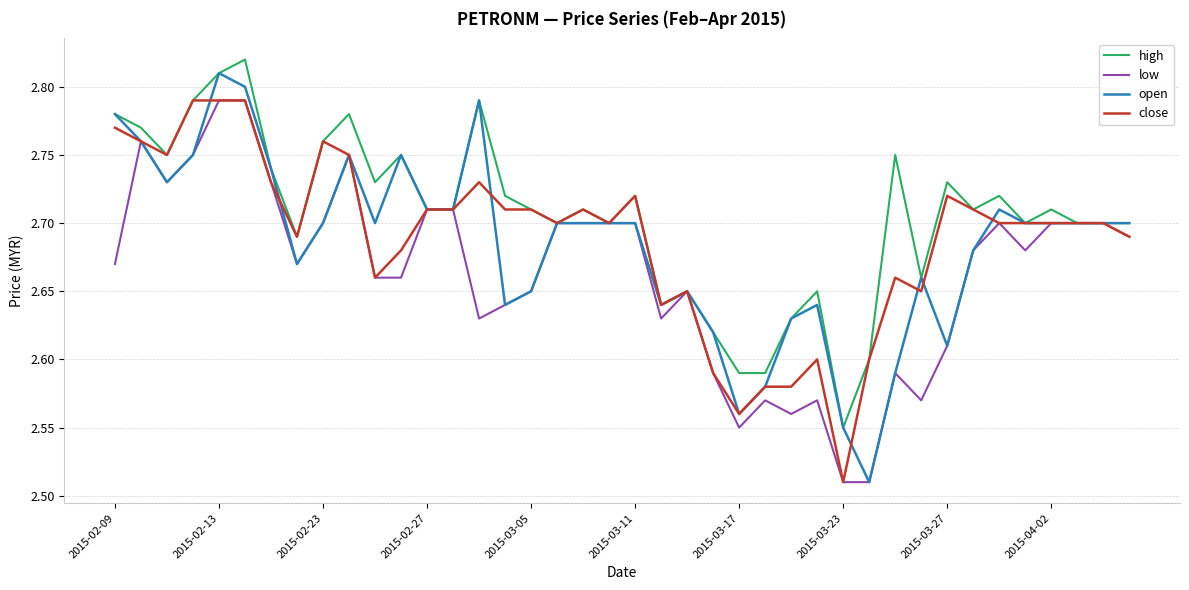

Which series has the largest total across all categories?

high